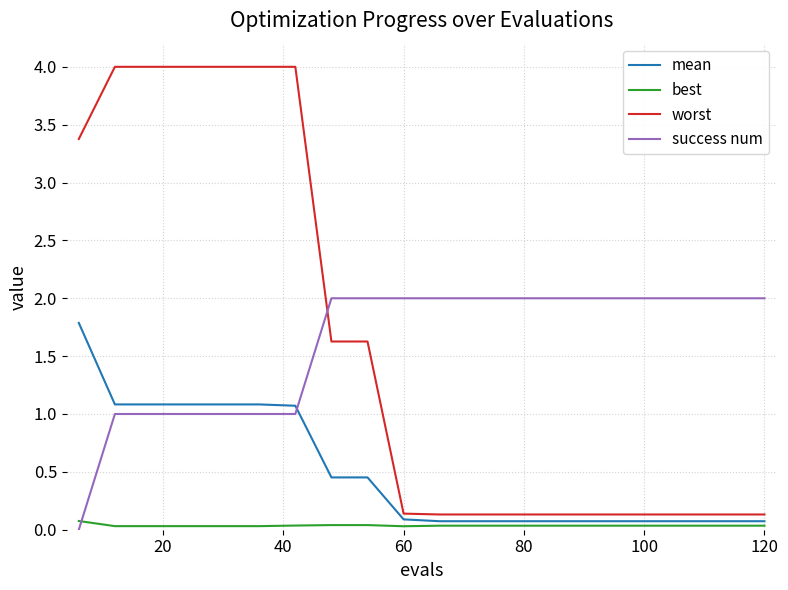

How many distinct data groups are displayed?

4